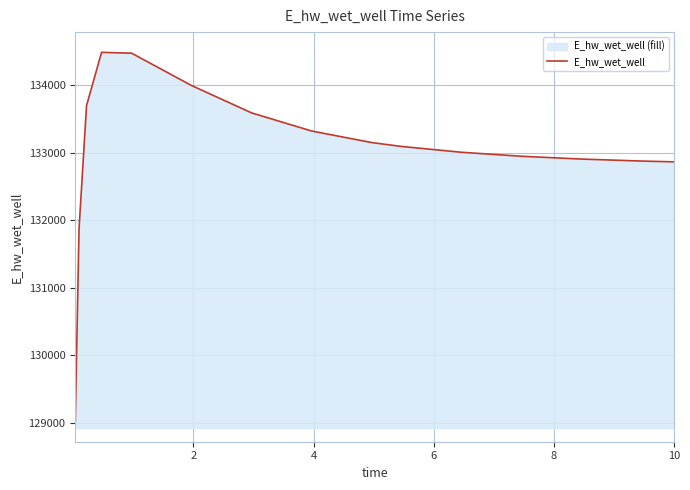

What is the difference between the maximum and minimum values?

5468.3